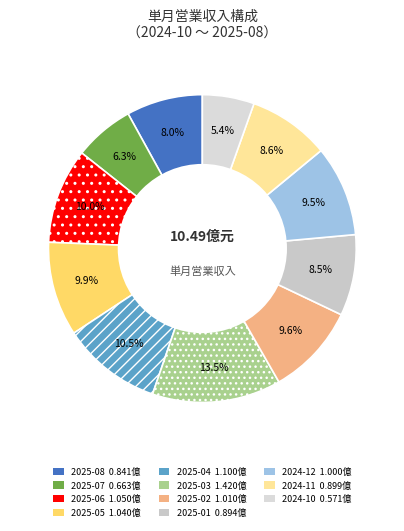

Does 2025-05 account for over 50% of the chart?

No